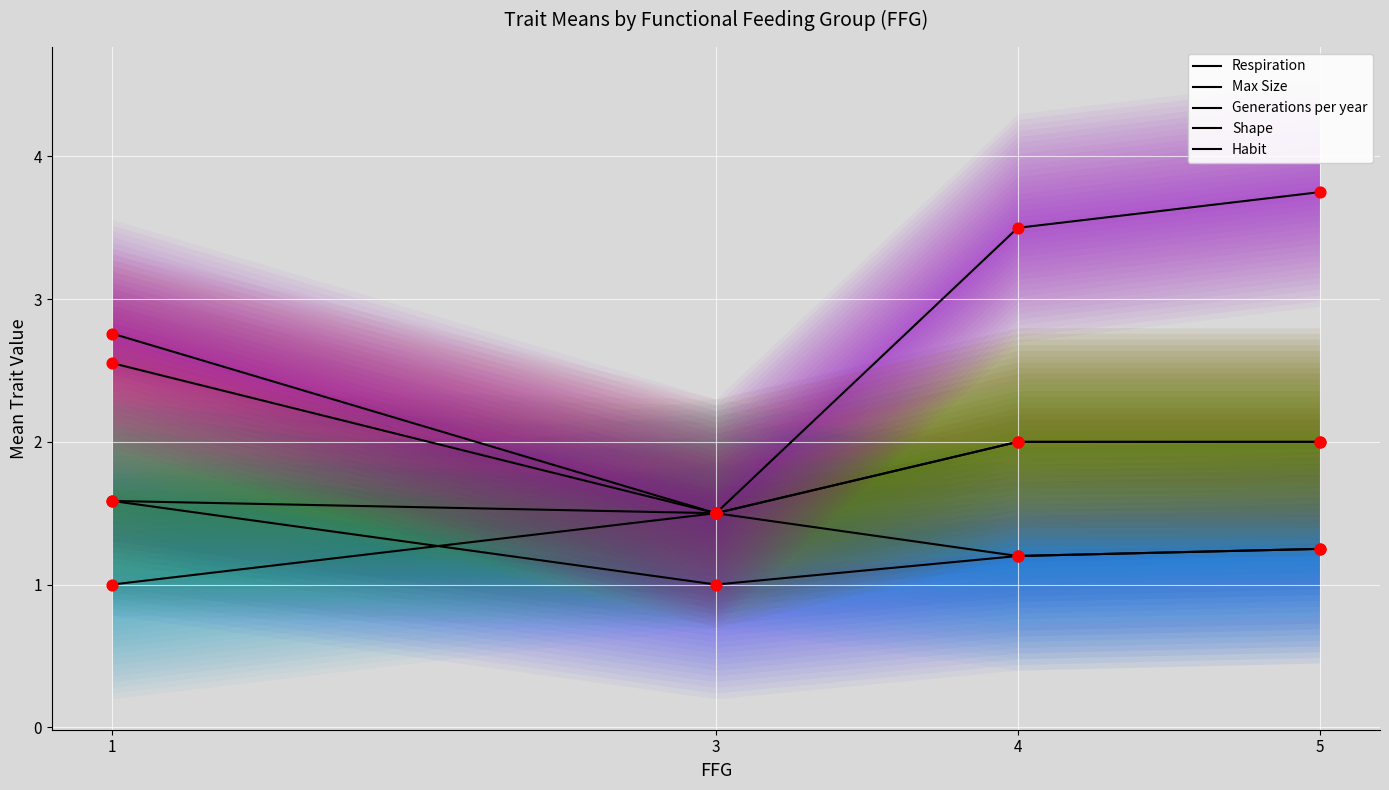

What are all the series names shown in the legend?

Respiration, Max Size, Generations per year, Shape, Habit